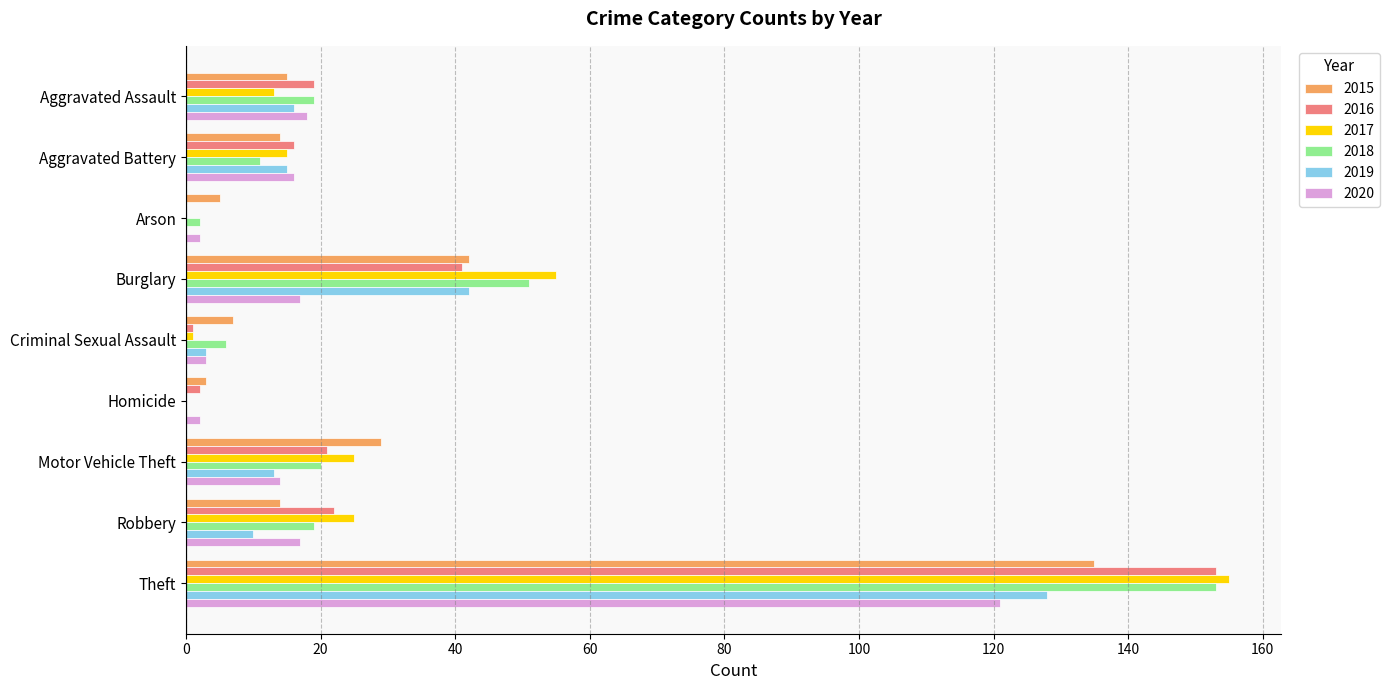

The value of 2018 at Aggravated Assault is 13. True or false?

False